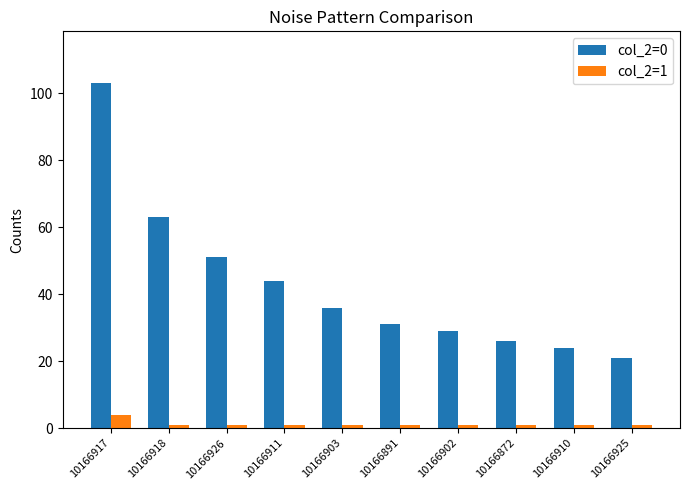

What is the total value across all series at 10166917?

107